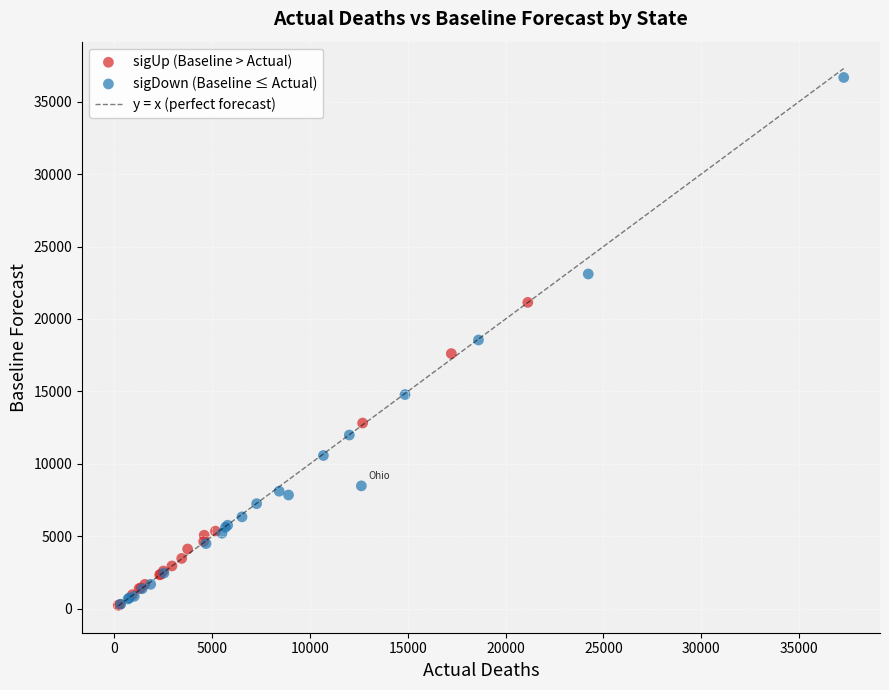

Which series has the largest Y range (max minus min)?

sigDown (Baseline ≤ Actual)